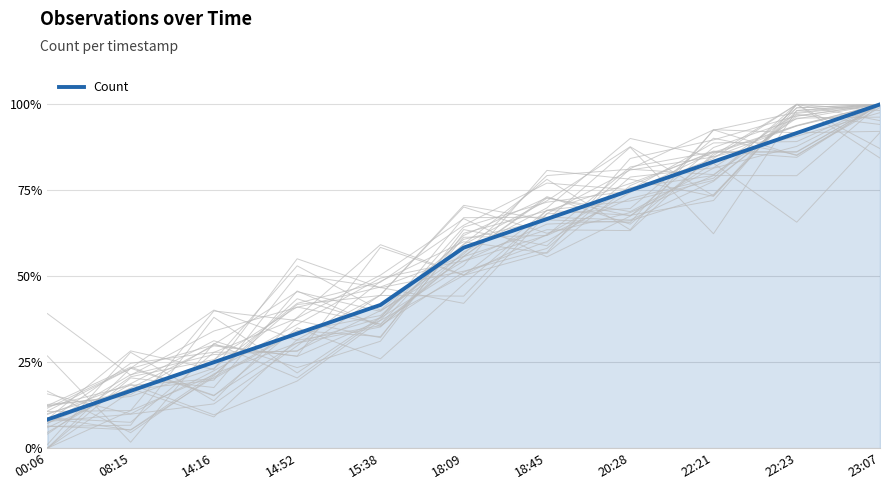

Reading right to left, transcribe all the data shown in this chart.

23:07=100.0	22:23=91.7	22:21=83.3	20:28=75.0	18:45=66.7	18:09=58.3	15:38=41.7	14:52=33.3	14:16=25.0	08:15=16.7	00:06=8.3